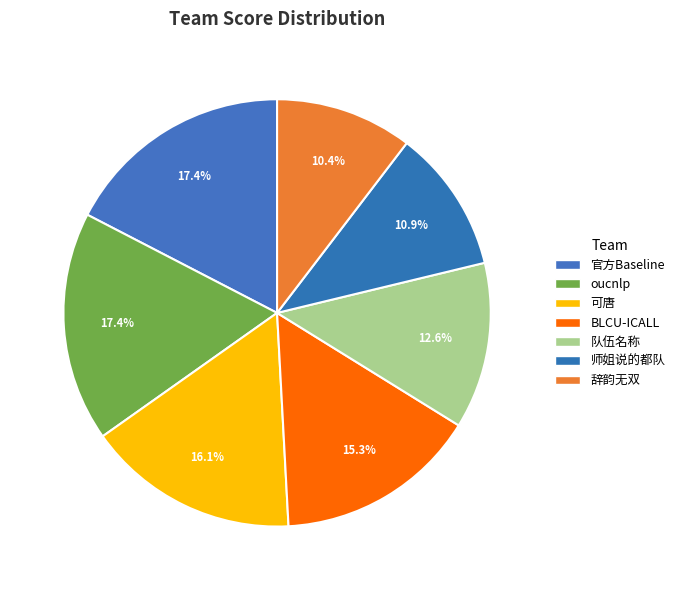

To the nearest percent, what percentage of the pie is 辞韵无双?

10%